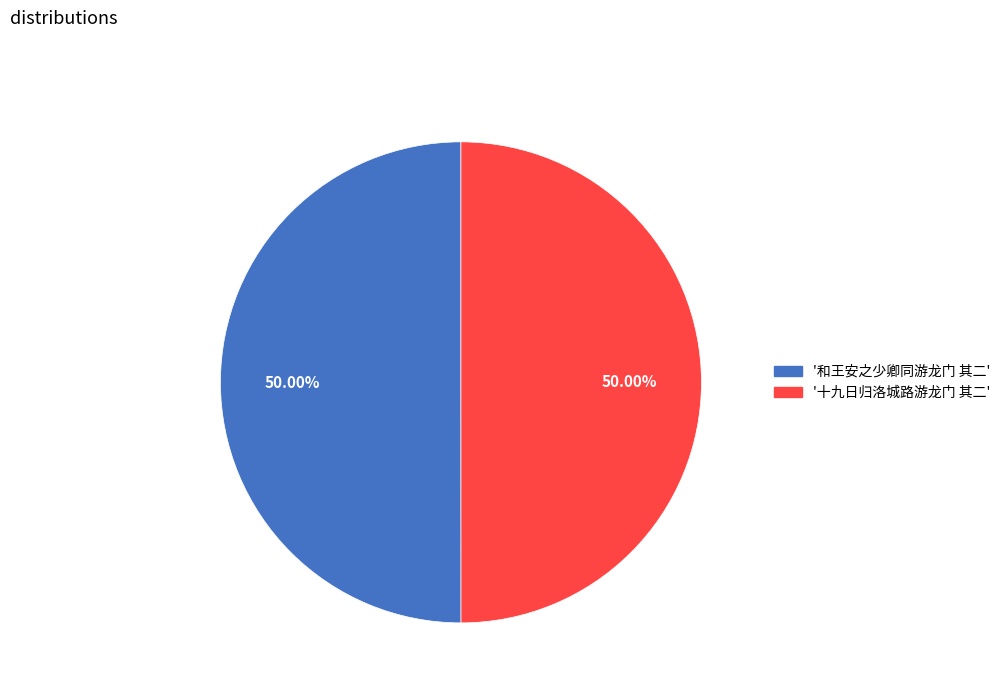

How many slices are in this pie chart?

2